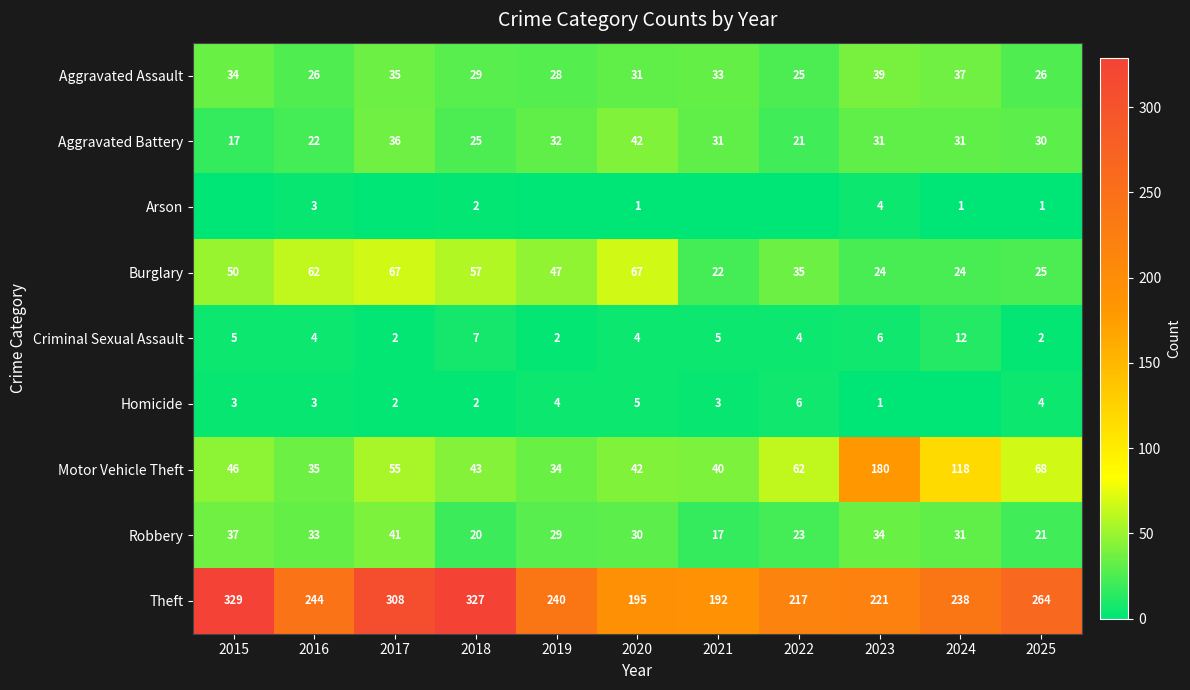

What is the sum of the Criminal Sexual Assault values at 2025 and 2017?

4